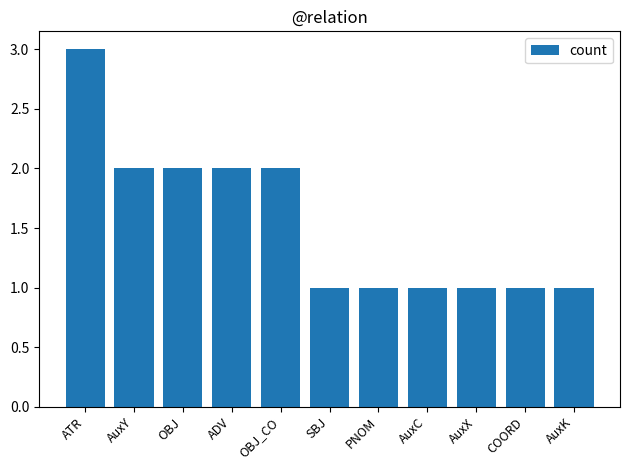

How many bars are there in total?

11